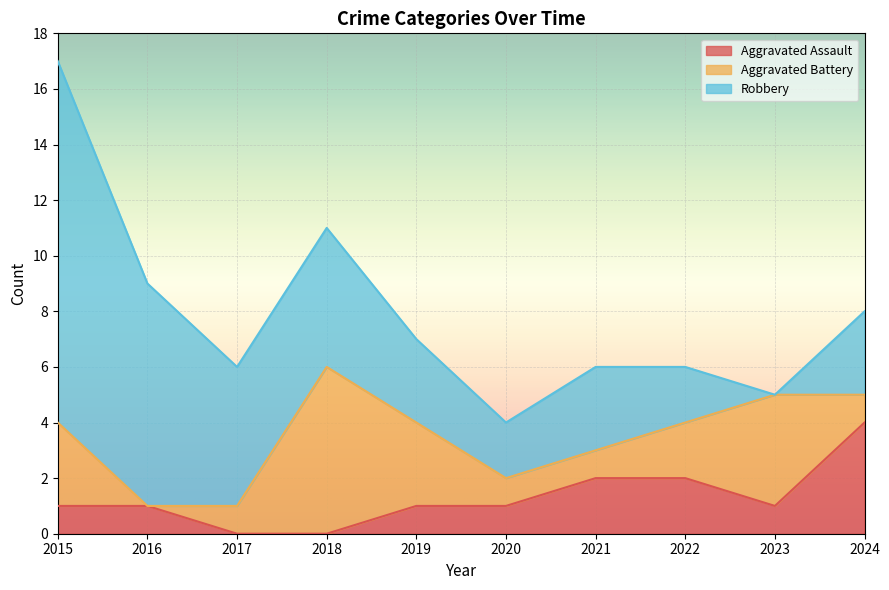

How many series are shown in this chart?

3